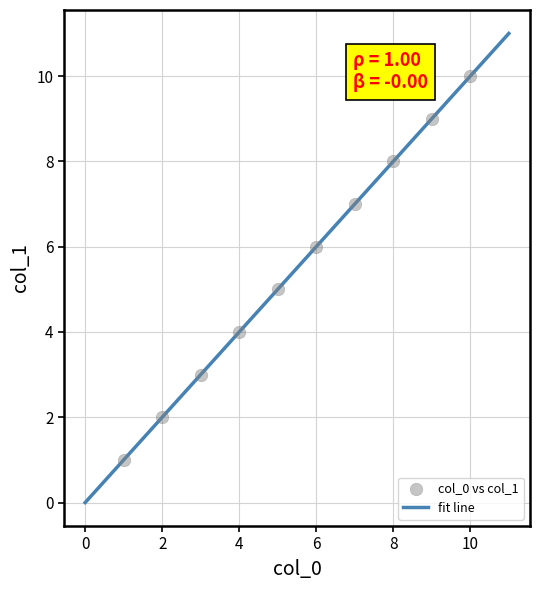

What is the average X value?

6